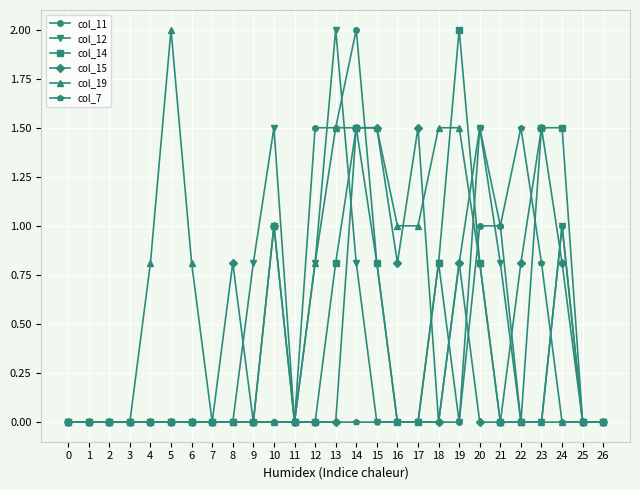

True or false: col_19 has a value of 1.3 at 4.

False